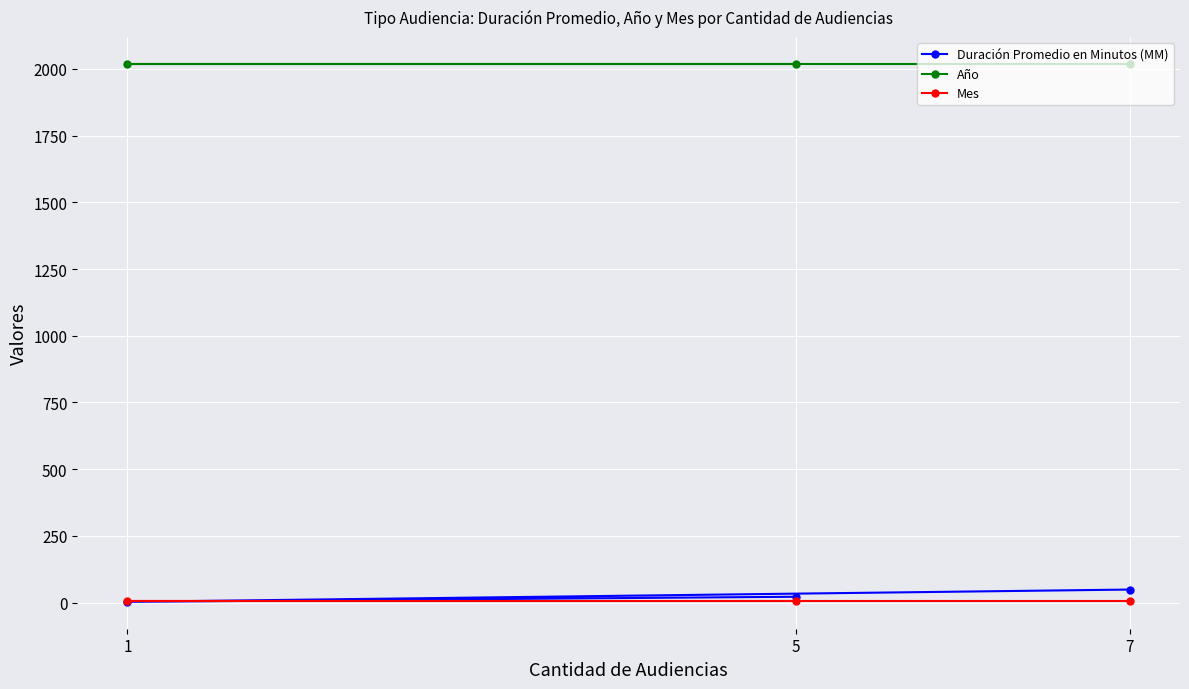

What is the total value across all series at 5?

2046